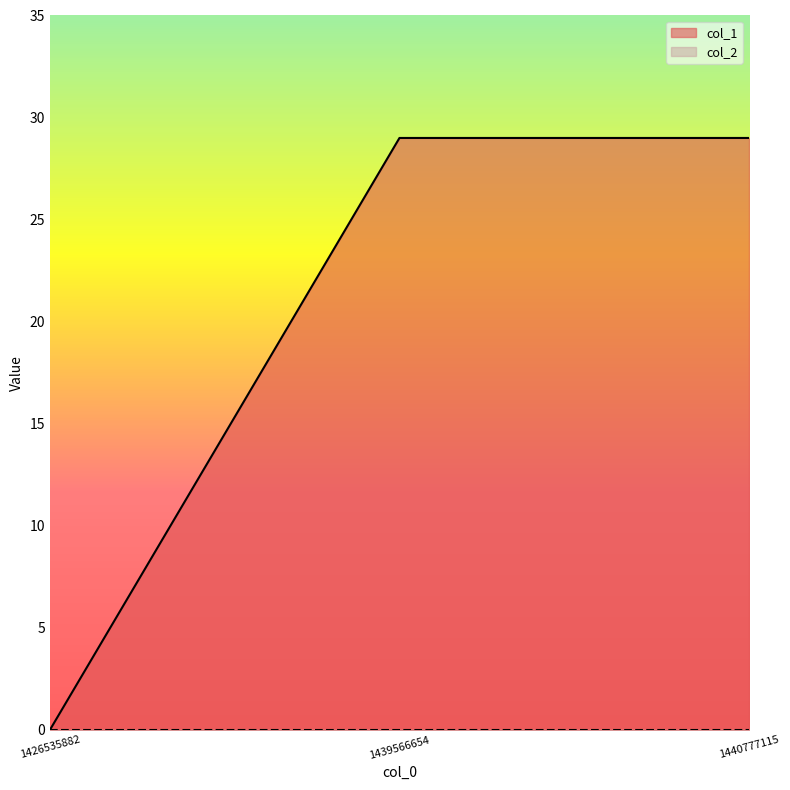

Reading left to right, list all the values displayed in this chart.

1426535882=0	1439566654=29	1440777115=29